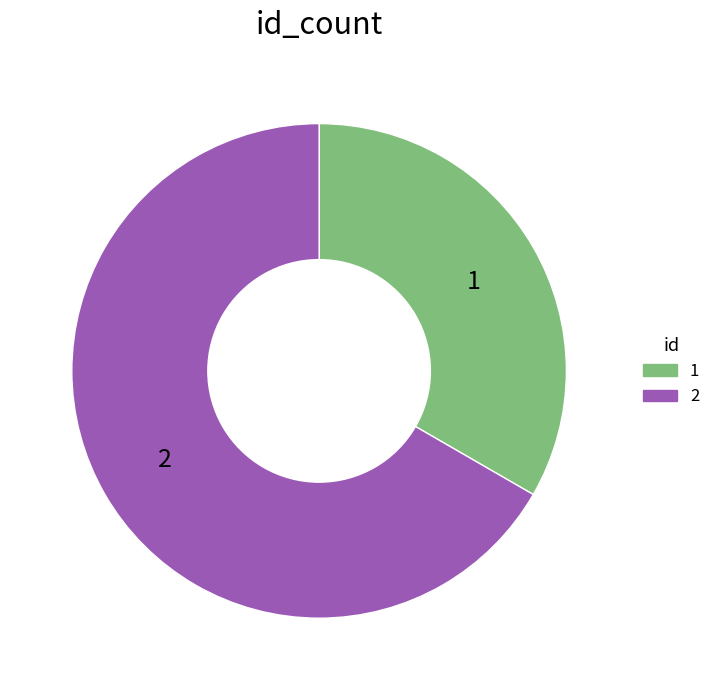

Approximately how many times larger is the value at 2 compared to 1?

2.0